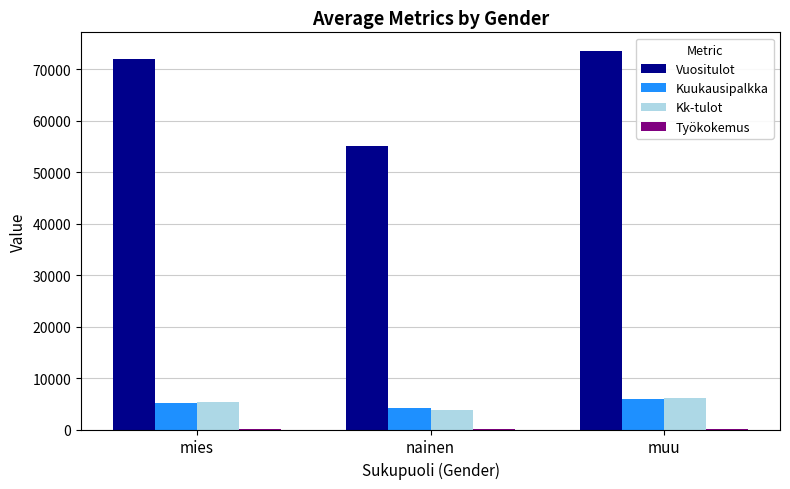

Between nainen and muu, which series saw the biggest shift?

Vuositulot